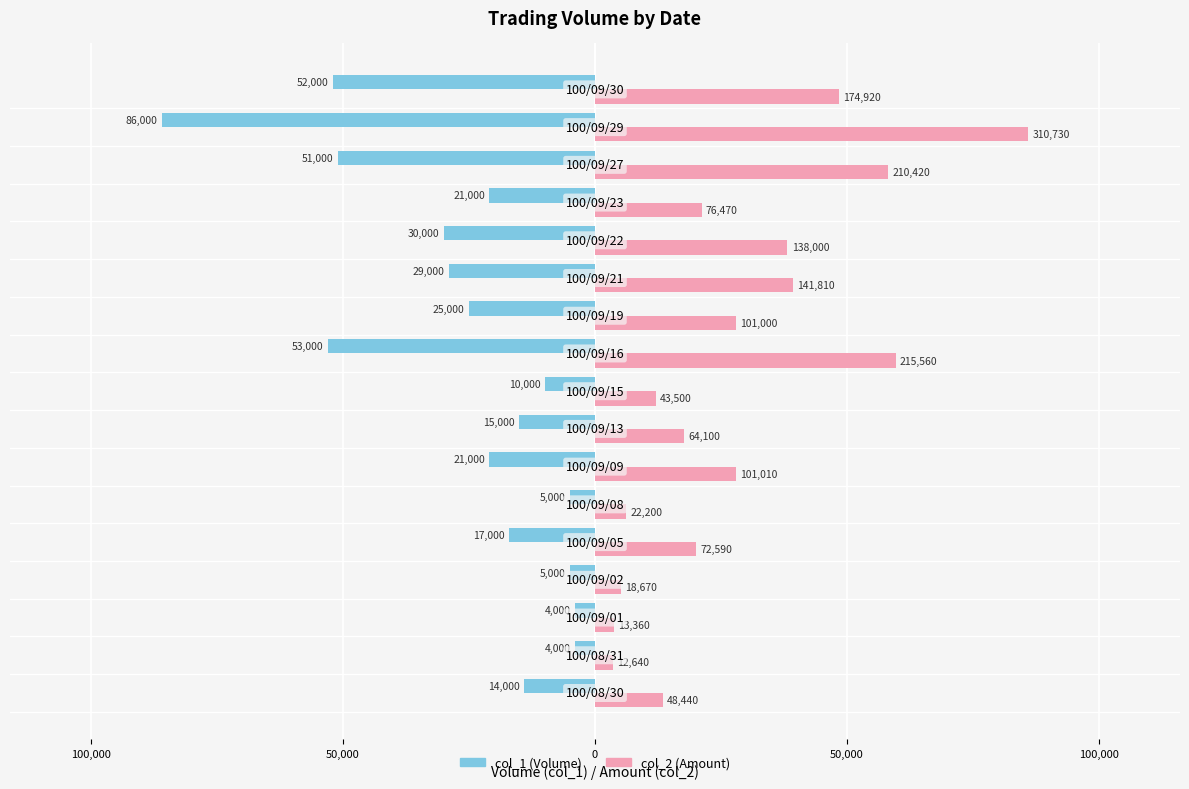

How many bars are there in each group?

2